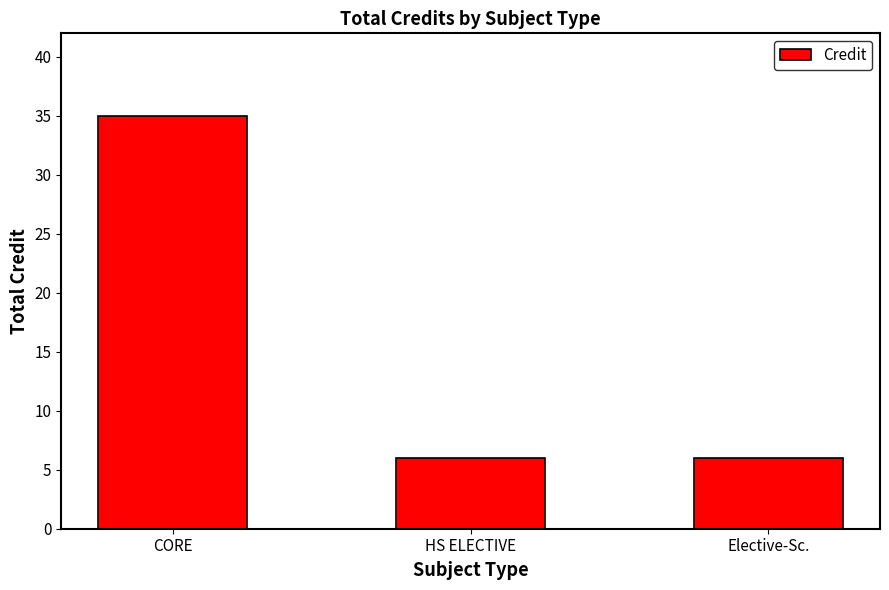

True or false: the data shows 6 at Elective-Sc..

True